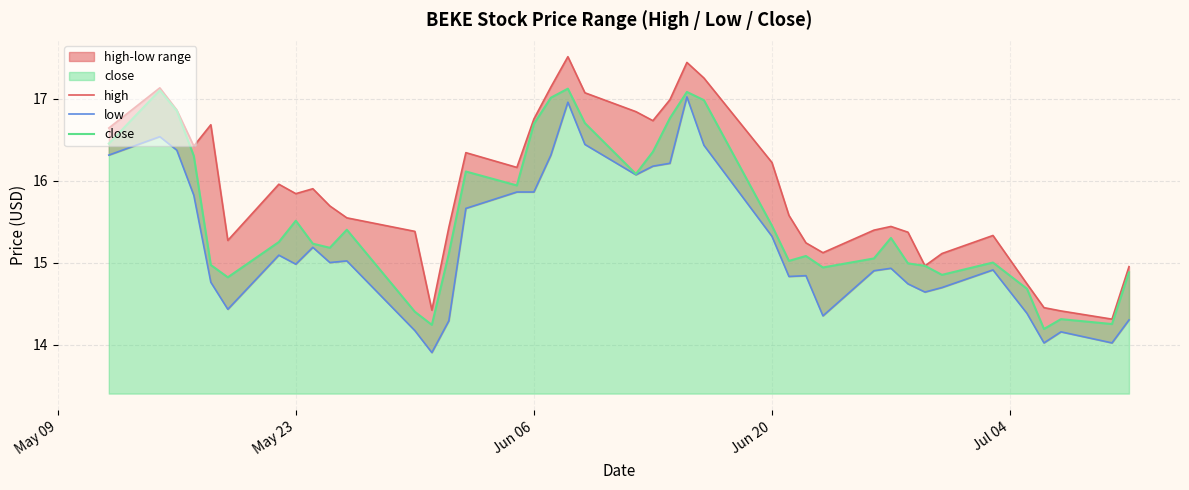

What is the maximum value for close?

17.1